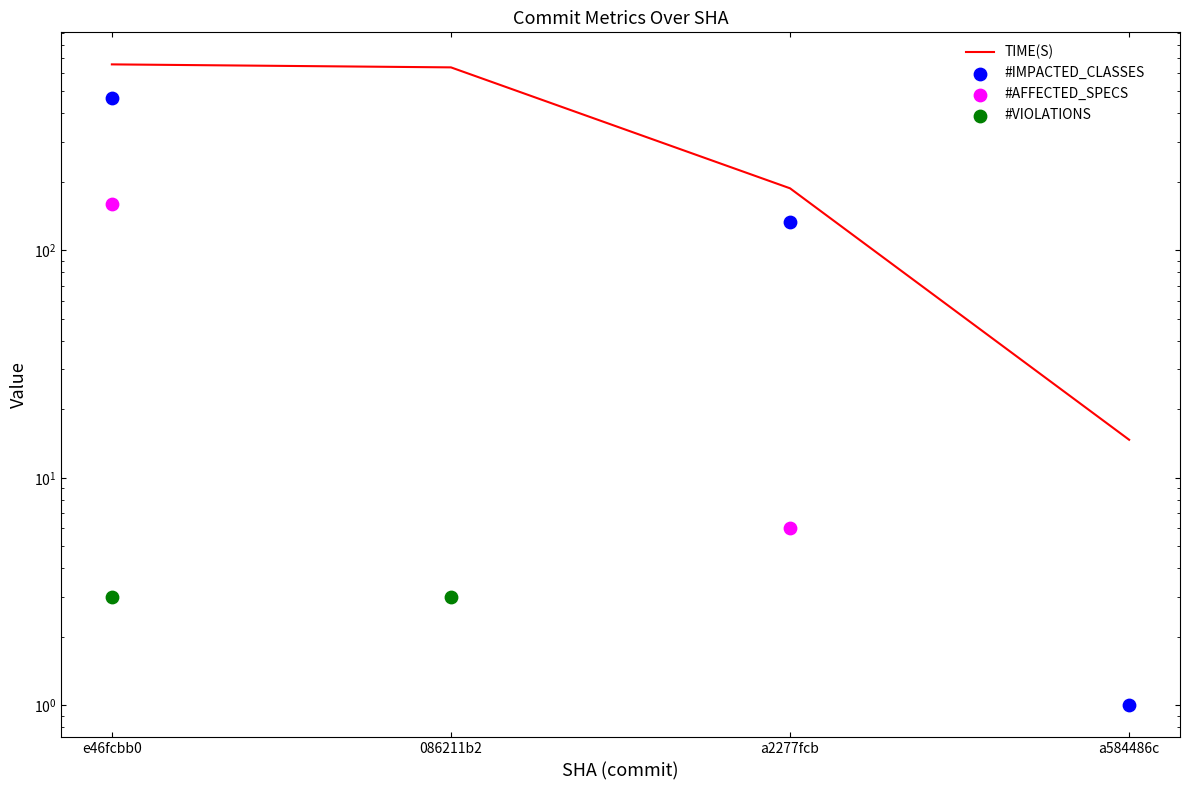

At how many categories does at least one series exceed 375?

2